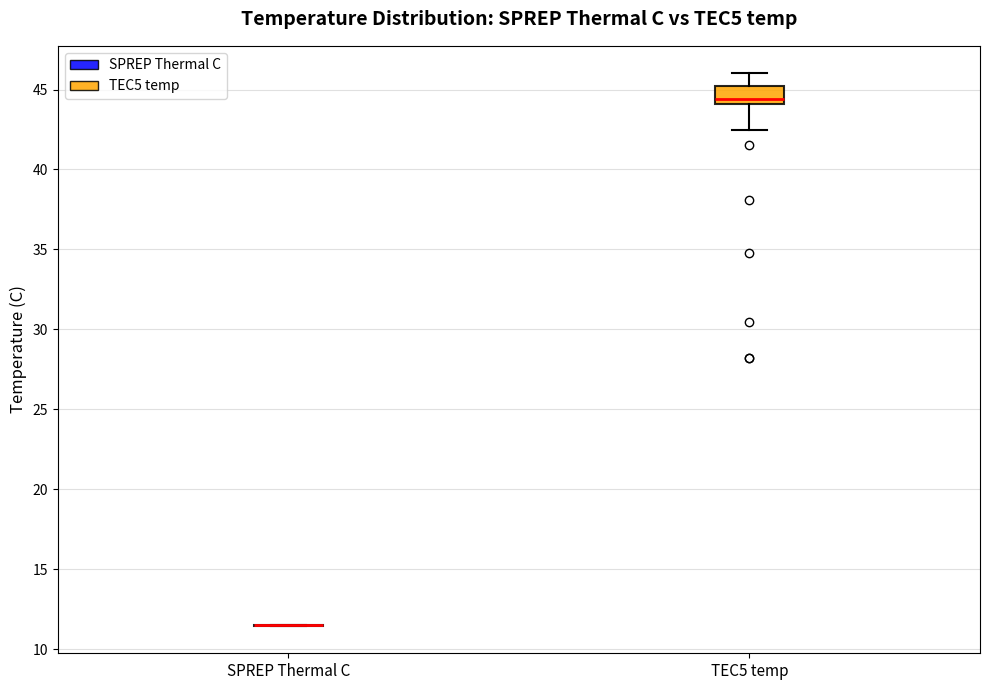

Comparing the boxes themselves (not the whiskers), which one is the tallest?

TEC5 temp